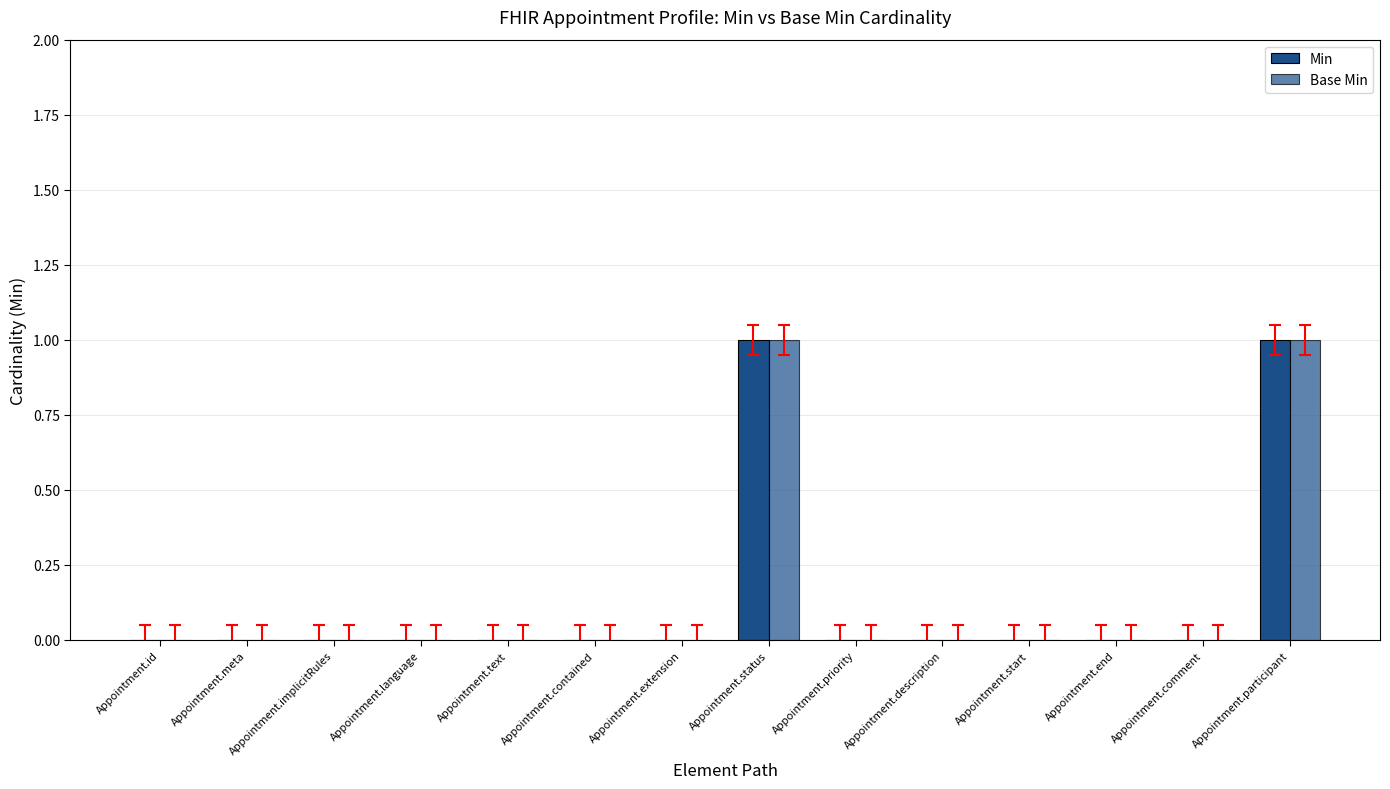

Count the number of data series in this chart.

2